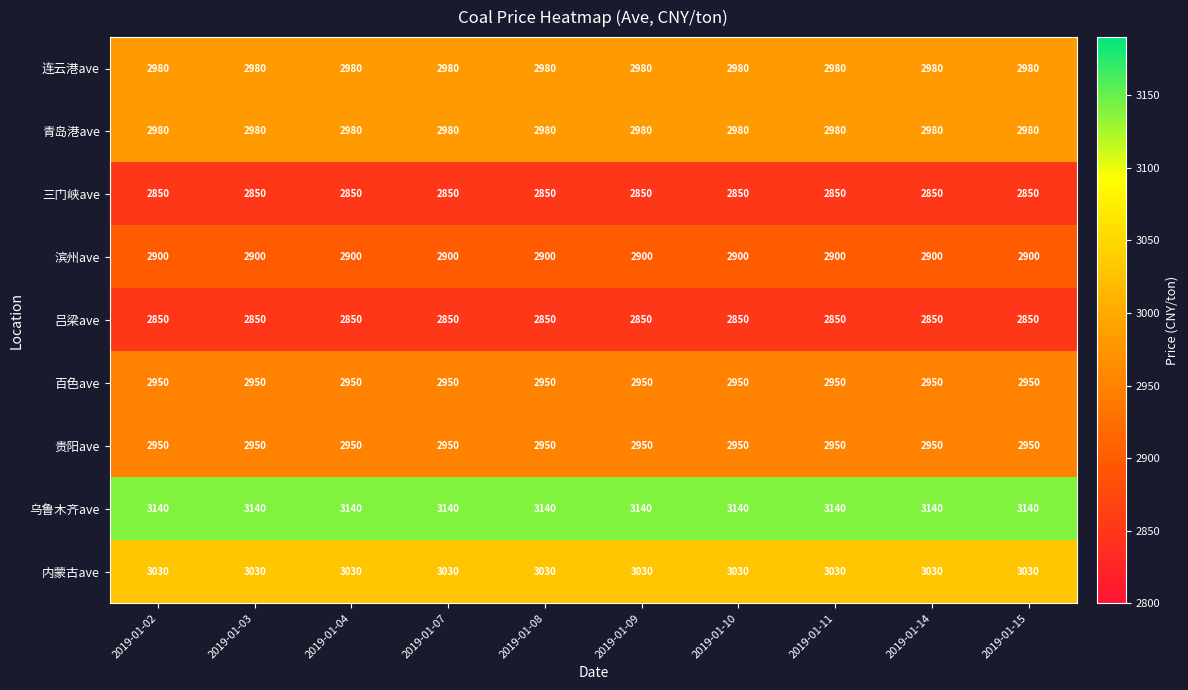

What is the difference between the highest and lowest values at 2019-01-03?

290